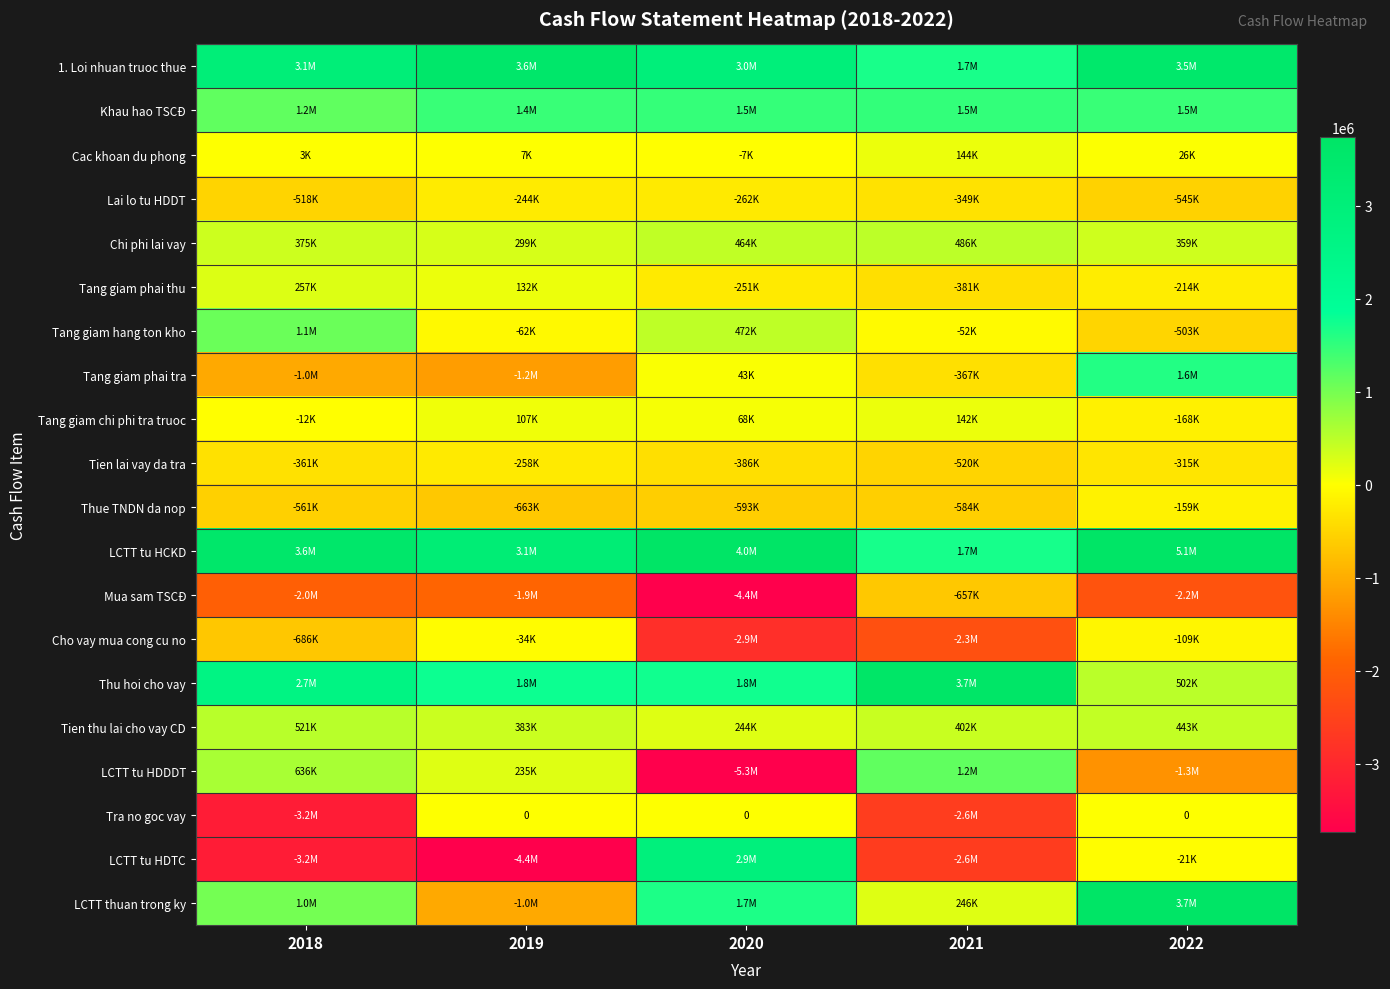

At which category does the chart reach its peak across all series?

2022